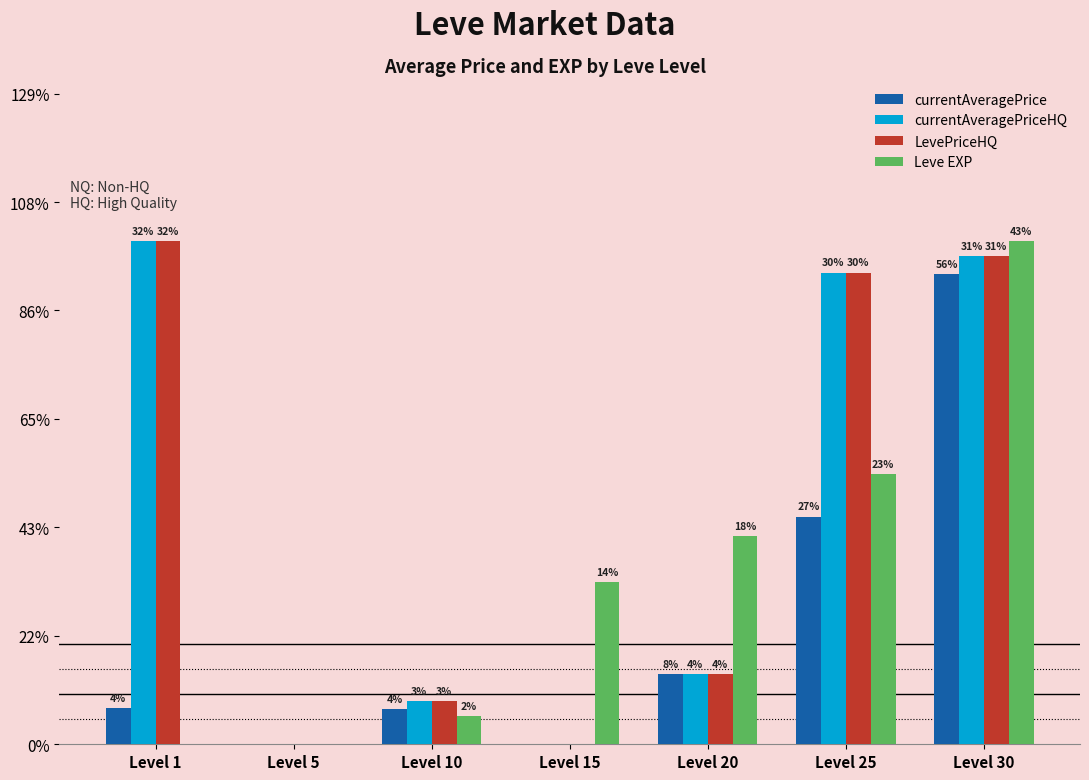

Reading left to right, extract all data points from this chart.

currentAveragePrice: 3307.0	0.0	3241.2	0.0	6500.0	21000.0	43333.0
currentAveragePriceHQ: 46402.2	0.0	3988.3	0.0	6500.0	43499.0	44999.5
LevePriceHQ: 46402.2	0.0	3988.3	0.0	6500.0	43499.0	44999.5
Leve EXP: 0.7	4.1	2589.7	14969.6	19189.8	24931.0	46402.2